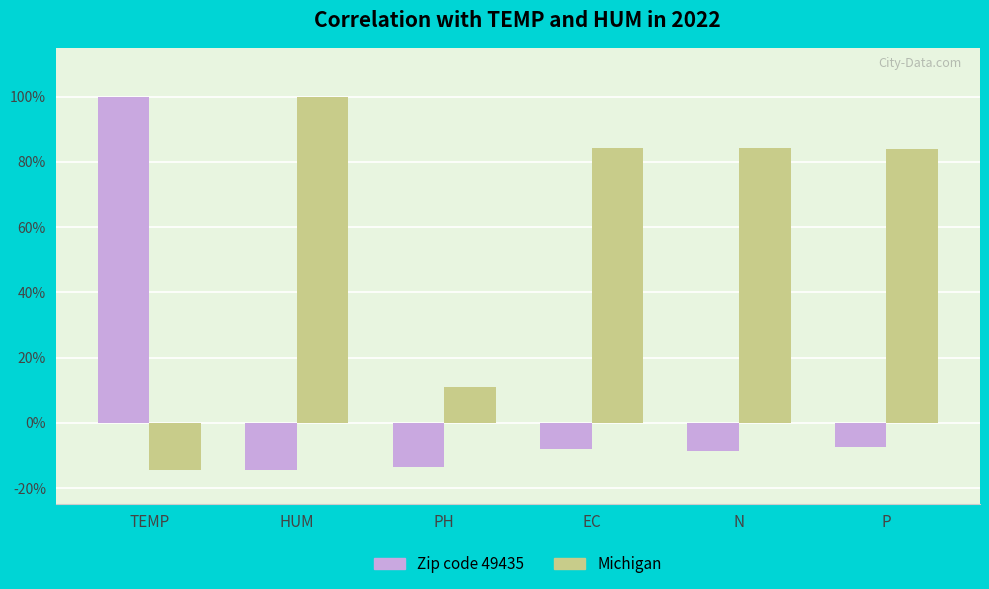

Does the chart contain any negative values?

Yes